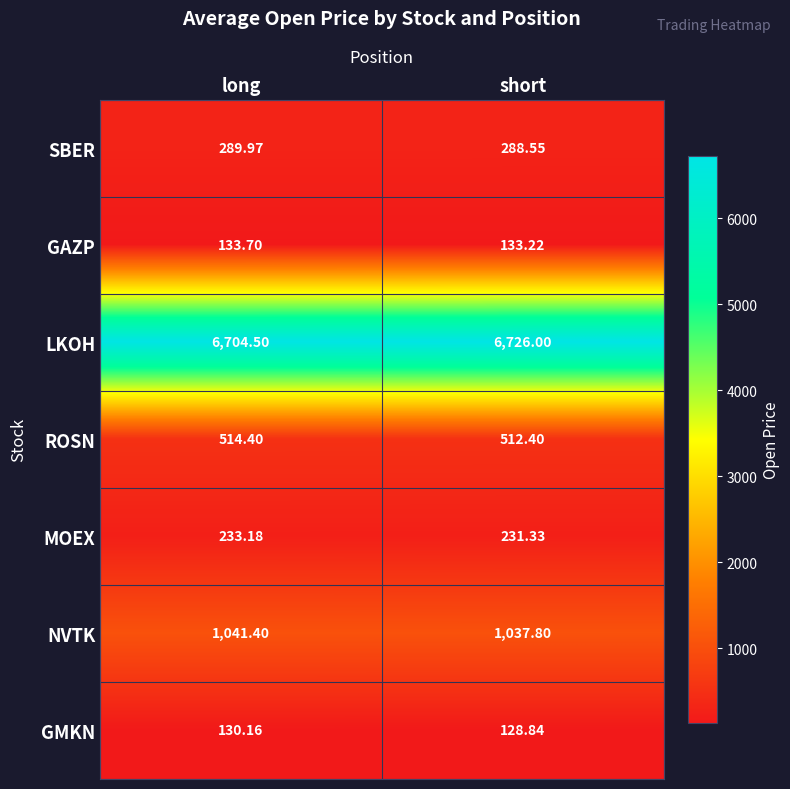

At how many categories does at least one series exceed 4712?

2